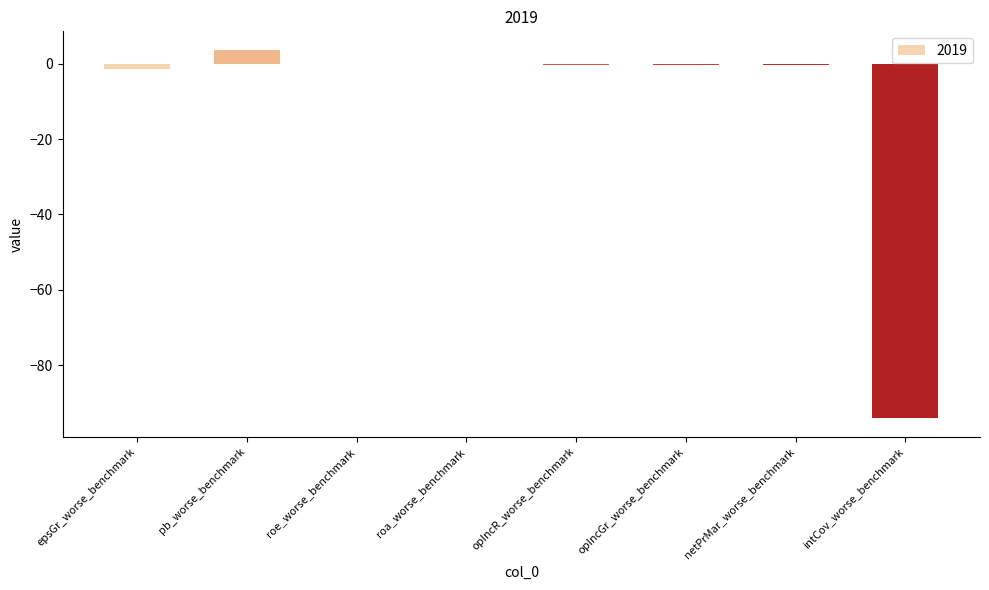

Is it true that the value at pb_worse_benchmark is 3.7?

True